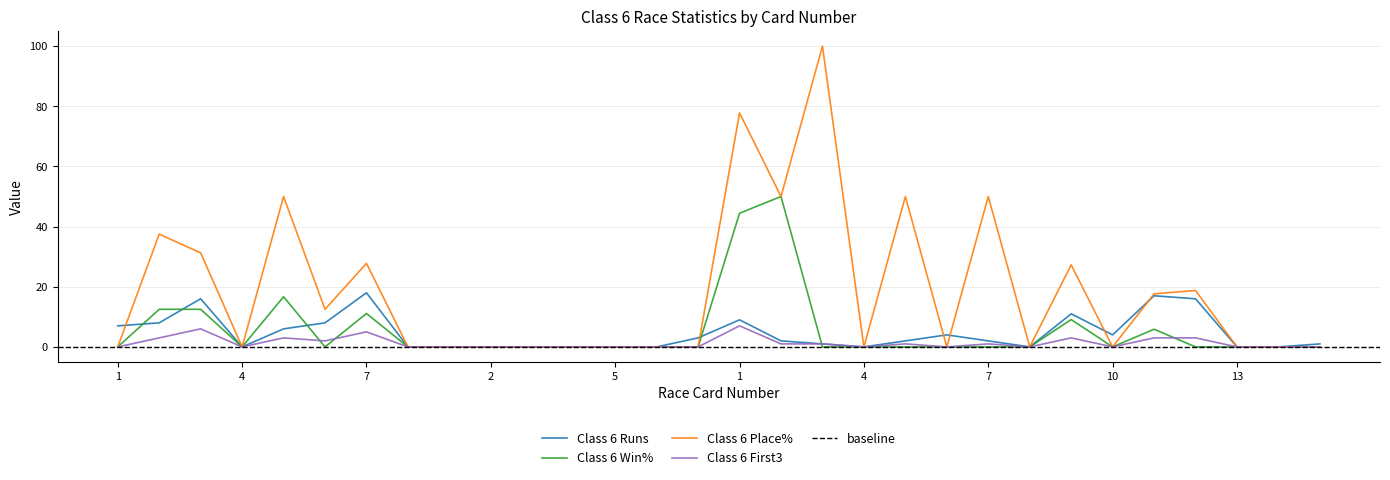

Is it true that Class 6 Place% equals 17.6 at 11?

True